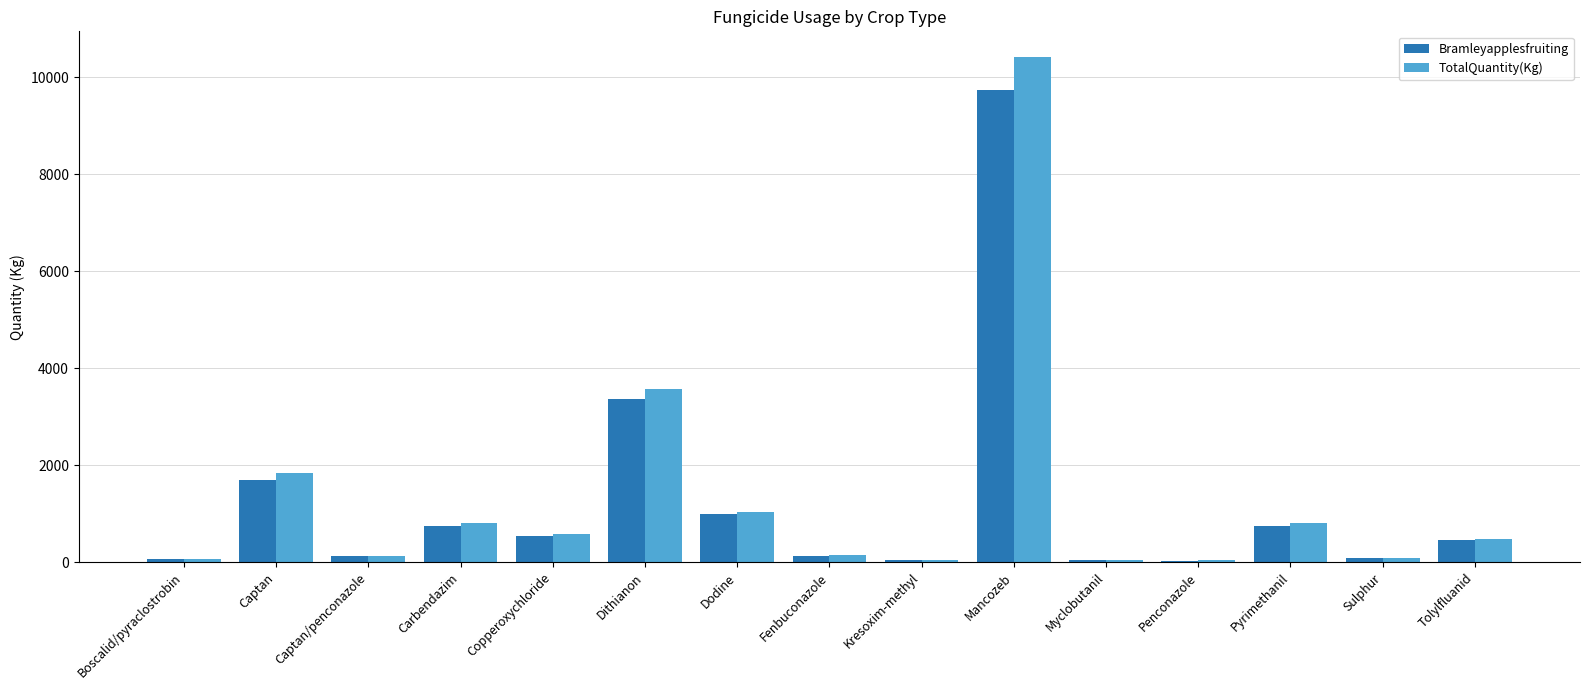

Which series has the widest spread of values?

TotalQuantity(Kg)